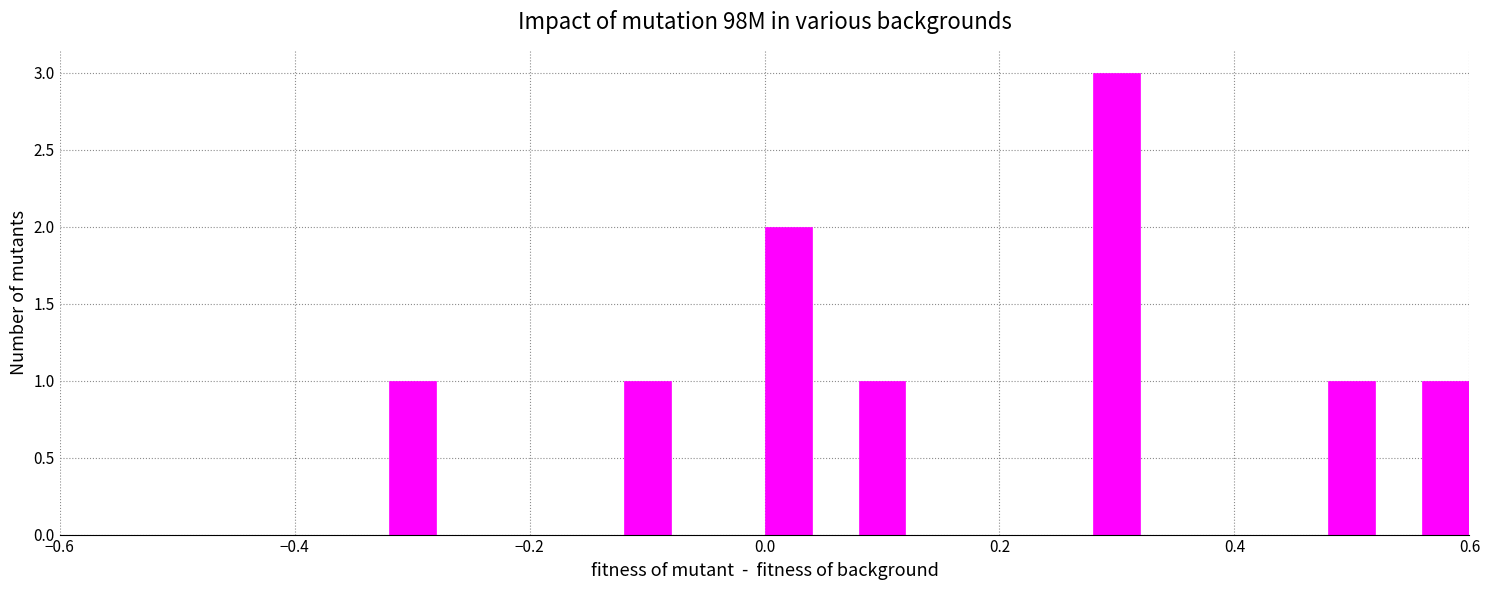

Read against the x-axis, roughly where is the centre of the tallest bar?

0.30